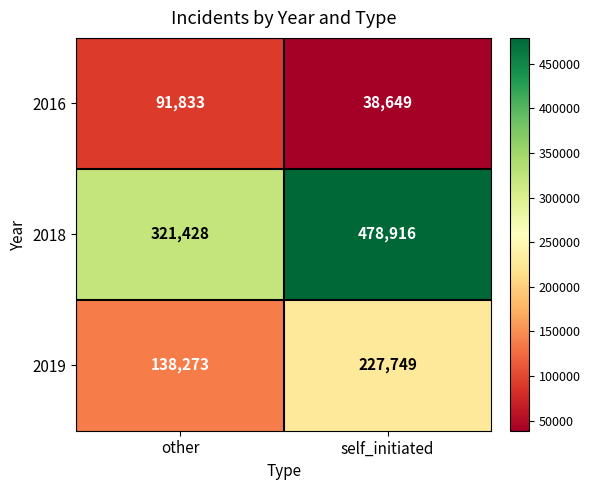

What is the difference between the maximum and minimum values in the 2016 series?

53184